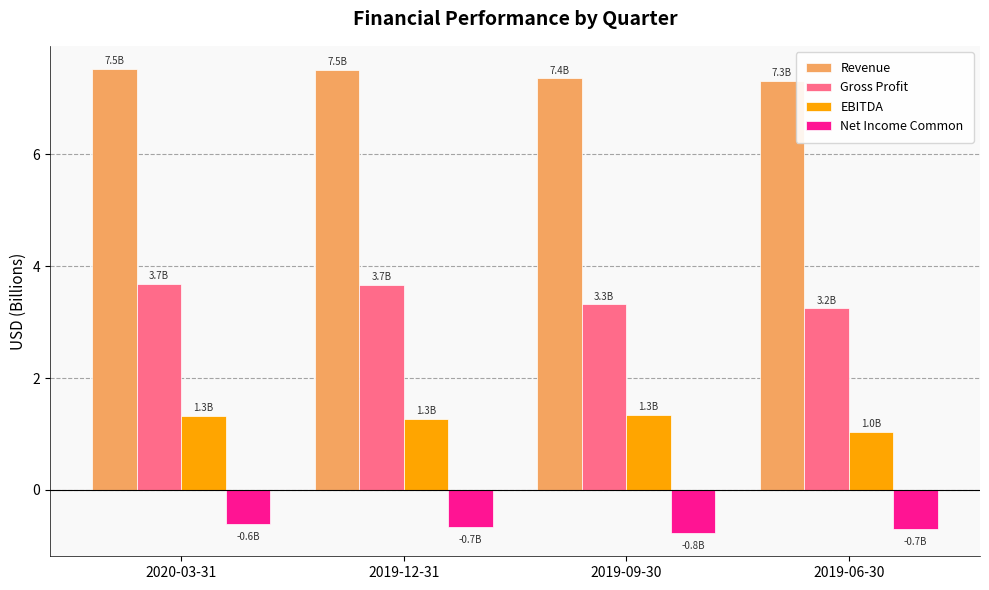

What is the difference between the second highest and minimum values in the EBITDA series?

0.3